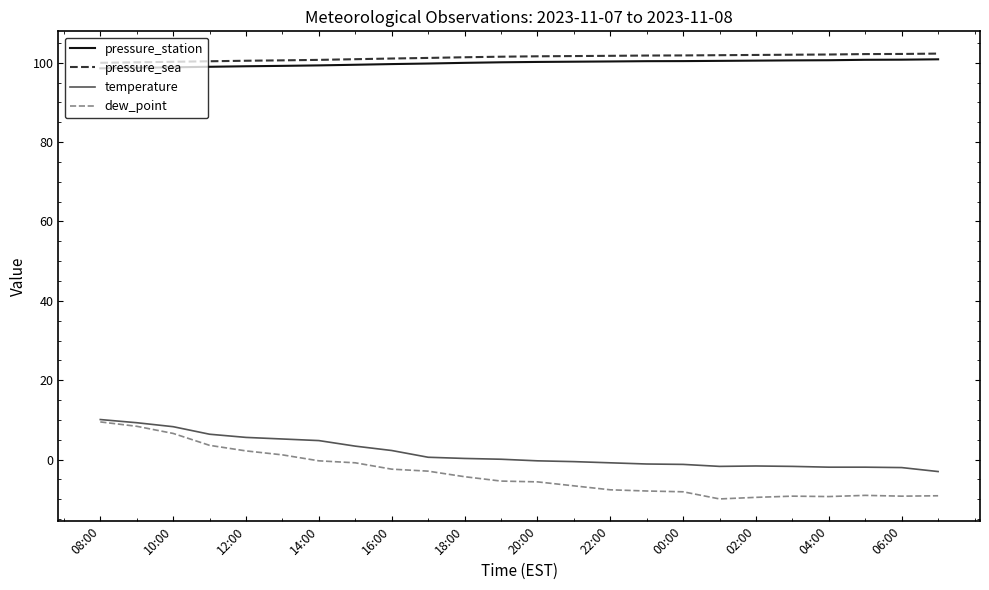

What is the lowest value of the dew_point series?

-9.9